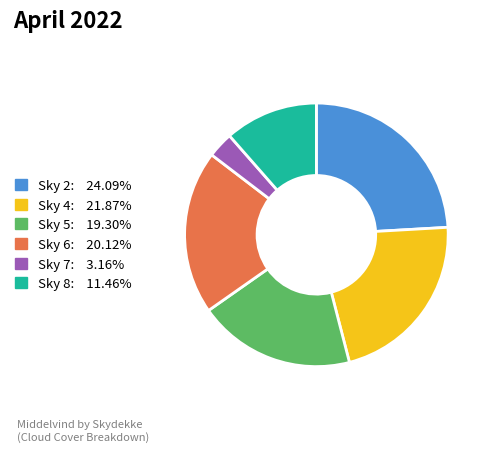

Does any single category account for the majority?

No